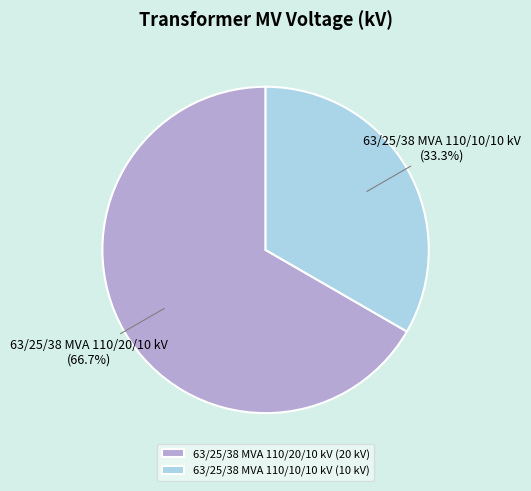

Between 63/25/38 MVA 110/10/10 kV and 63/25/38 MVA 110/20/10 kV, which is larger?

63/25/38 MVA 110/20/10 kV